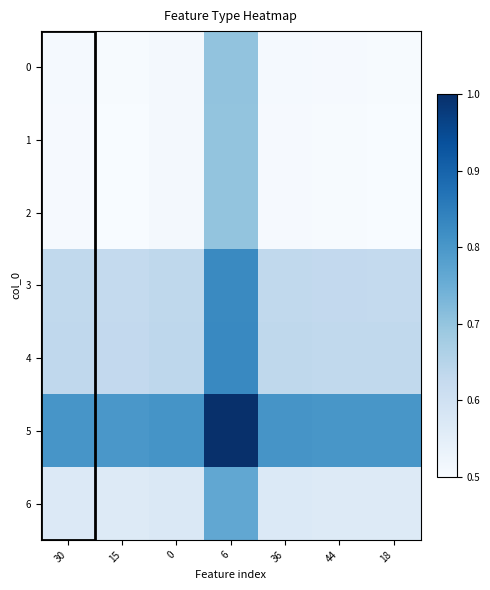

How many categories are shown in the chart?

7